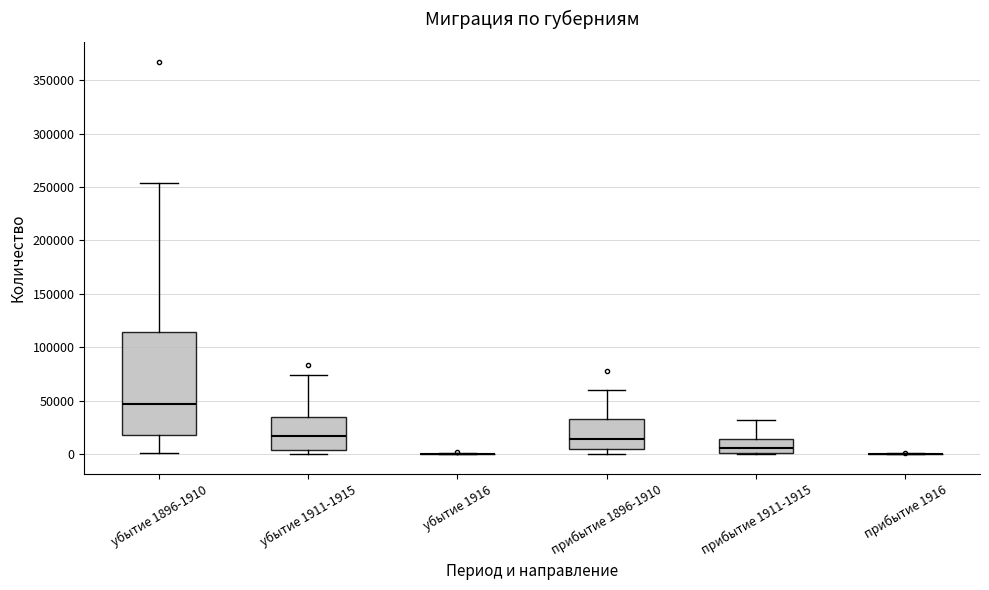

Reading left to right, read every box against the y-axis: the position of its median line, the range the box covers, and the ends of its whiskers. The values are not printed on the chart, so give them approximately, as read against the axis.

убытие 1896-1910: median 45000, box 20000 to 115000, whiskers 0 to 255000
убытие 1911-1915: median 15000, box 5000 to 35000, whiskers 0 to 75000
убытие 1916: box collapsed to a line at 0, whiskers 0 to 0
прибытие 1896-1910: median 15000, box 5000 to 35000, whiskers 0 to 60000
прибытие 1911-1915: median 5000, box 0 to 15000, whiskers 0 to 30000
прибытие 1916: box collapsed to a line at 0, whiskers 0 to 0